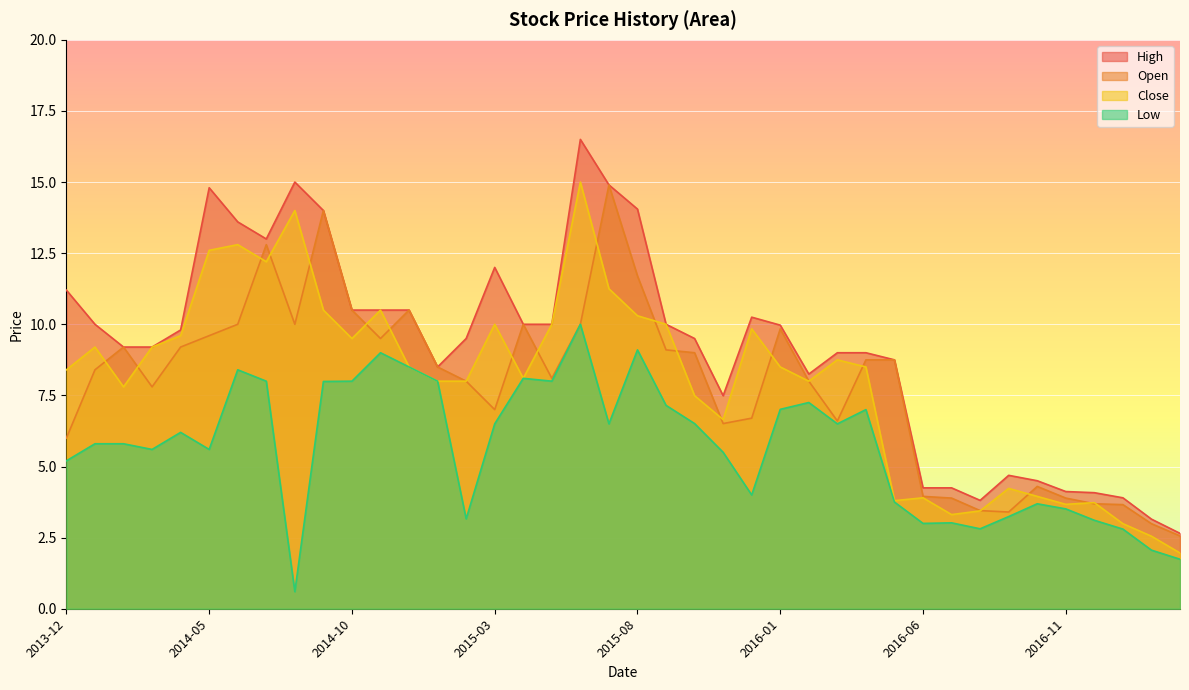

Rank the series by their maximum value, from highest to lowest.

High, Close, Open, Low